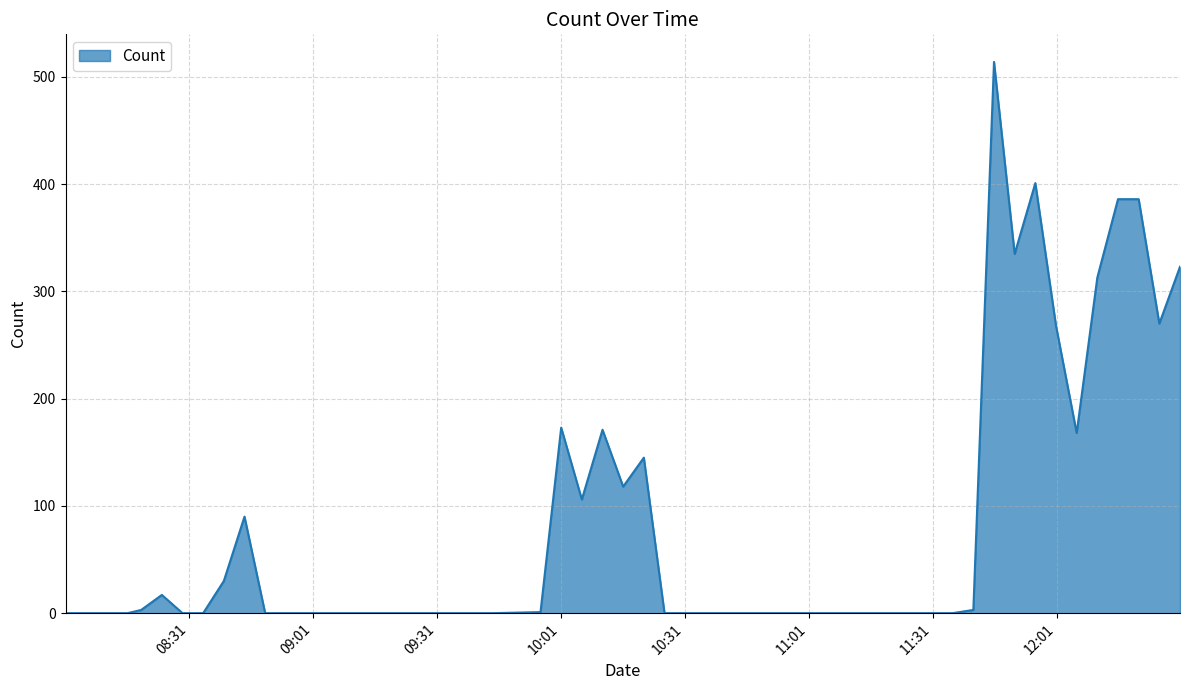

What is the greatest value displayed?

514